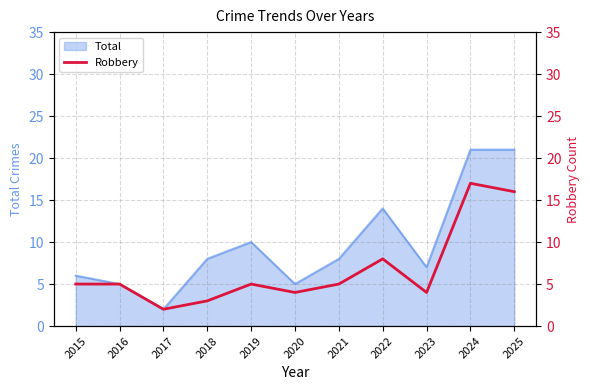

At which label does Total reach its minimum?

2017